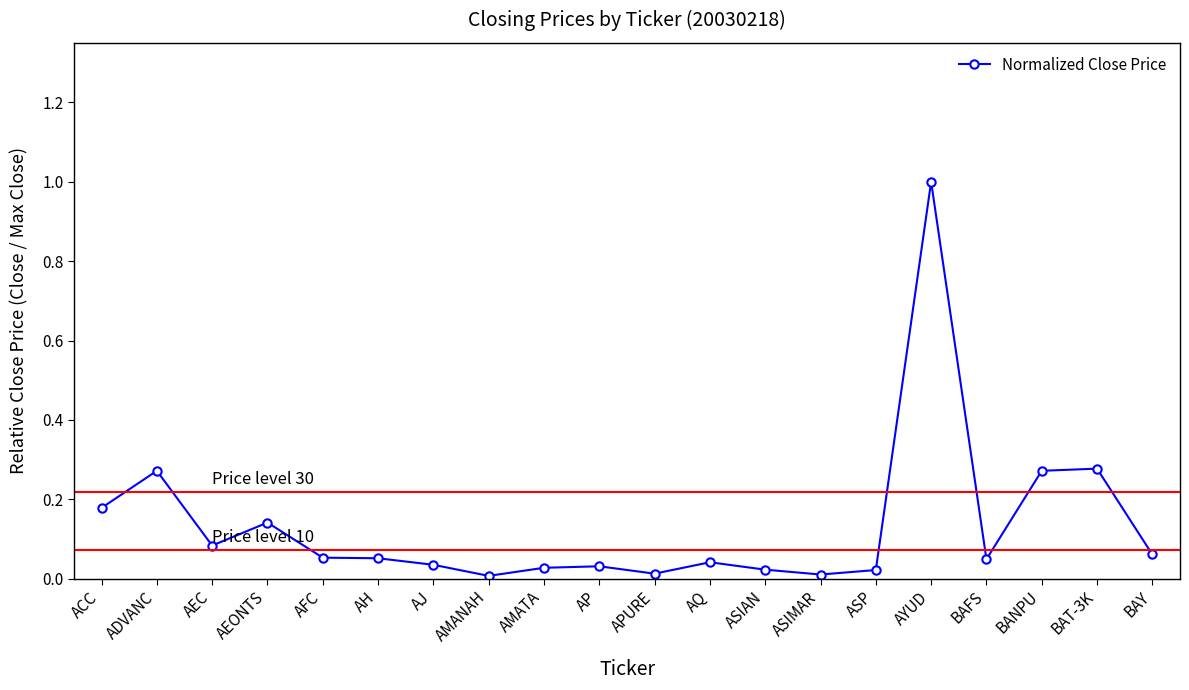

What position from the right is APURE?

10